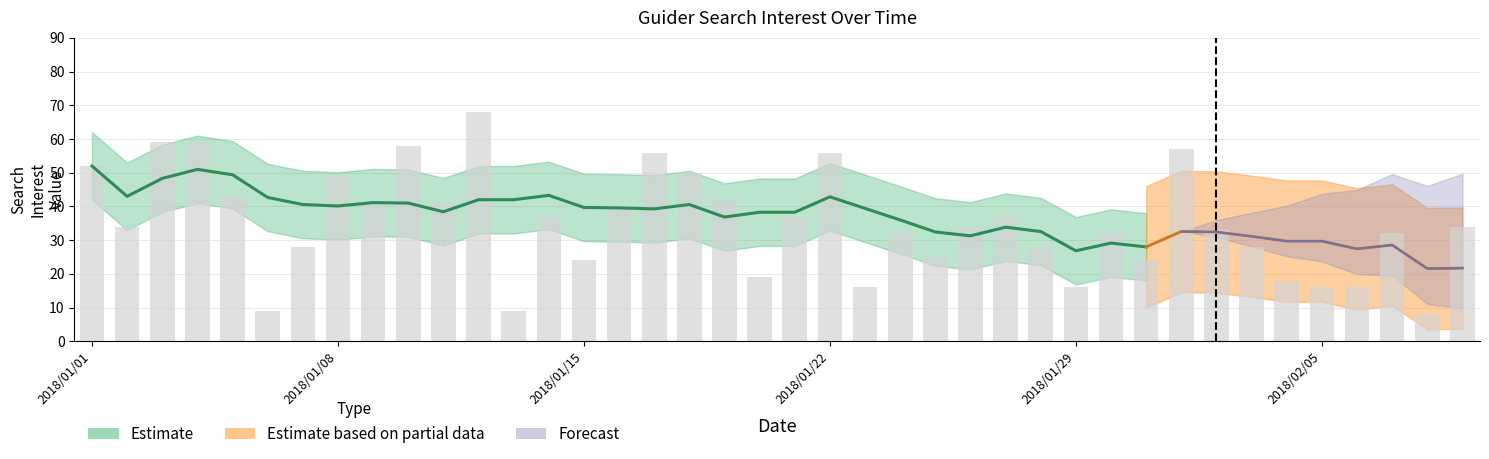

What is the difference between the maximum and minimum values?

60